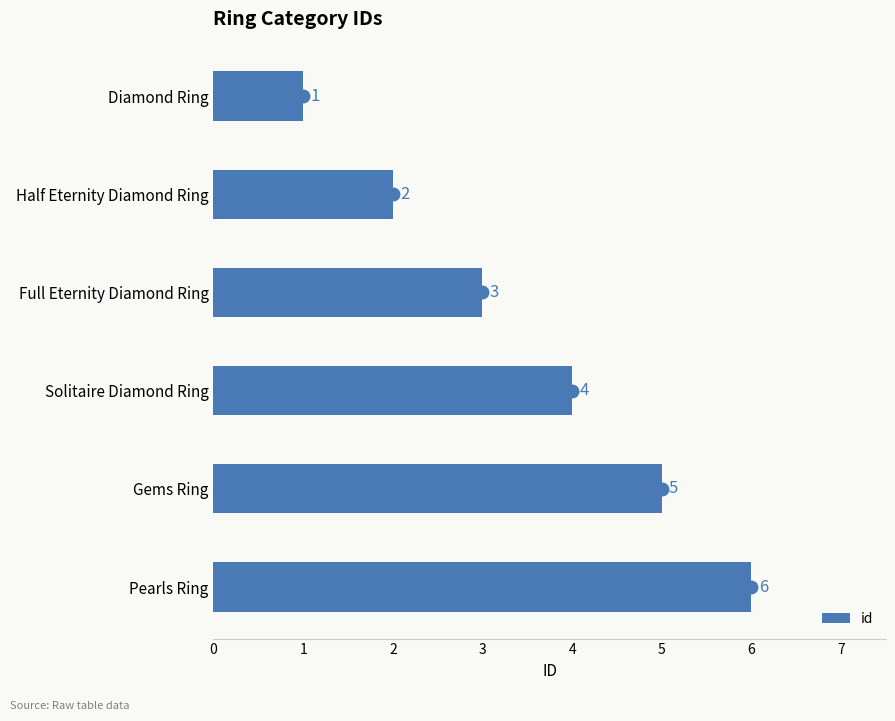

What is the change in value from Full Eternity Diamond Ring to Pearls Ring?

+3